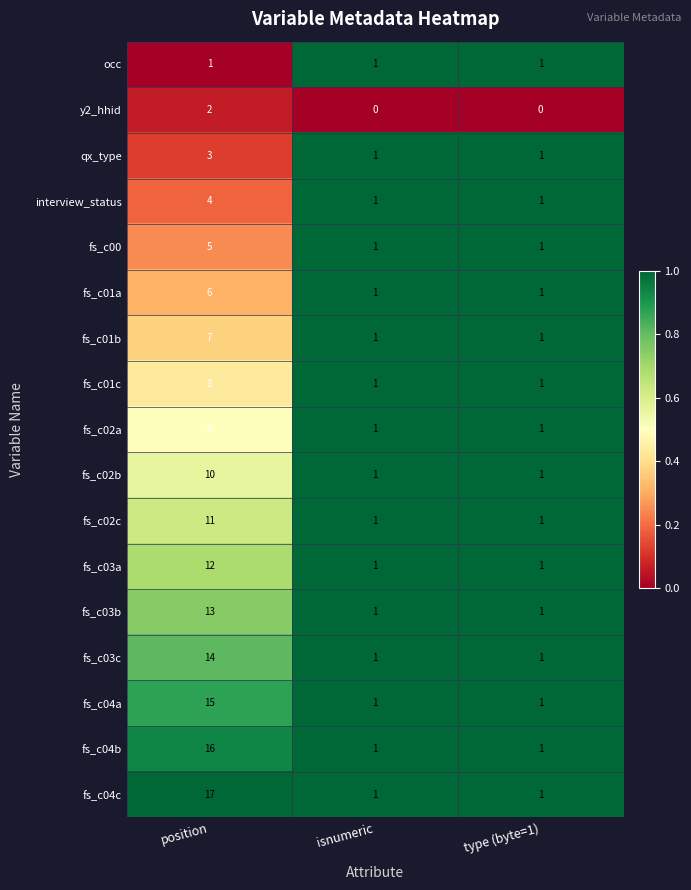

The fs_c02a series shows 9 at position. True or false?

True